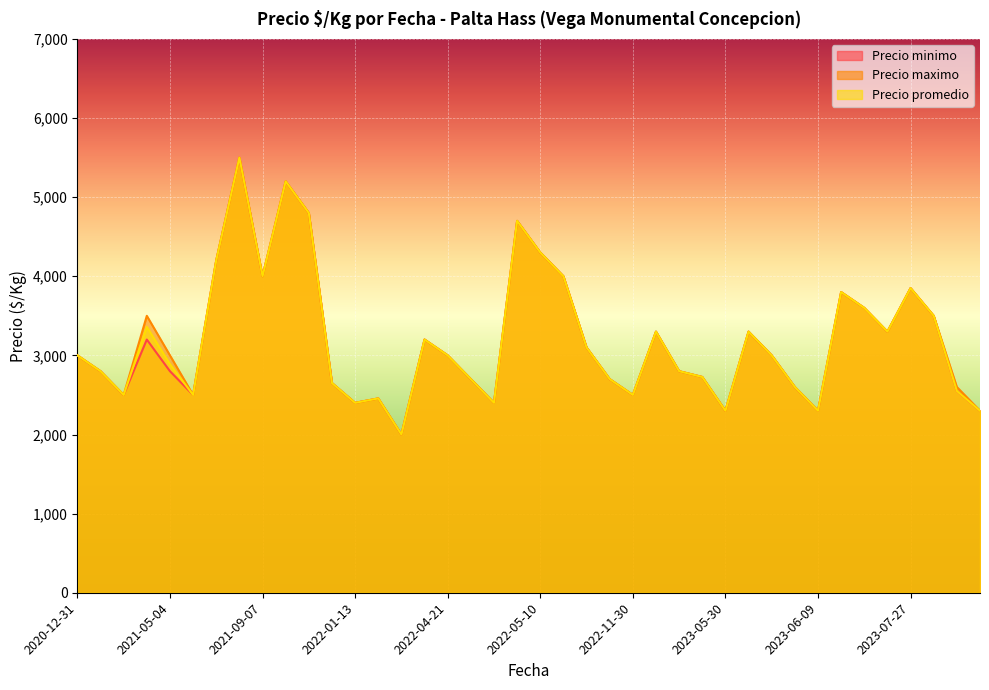

What is the lowest value of the Precio minimo series?

2000